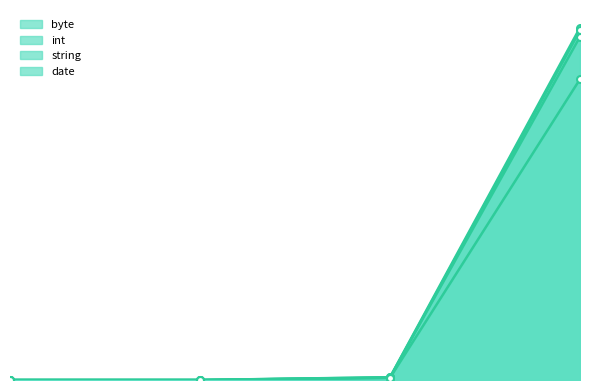

The int series shows 0.1 at 500. True or false?

False